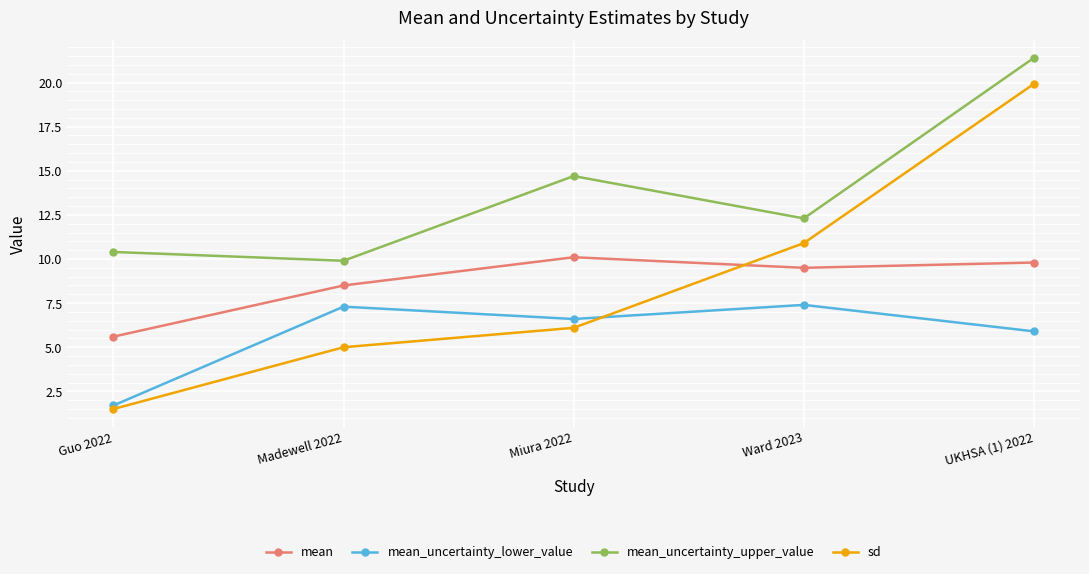

What is the lowest value of the sd series?

1.5